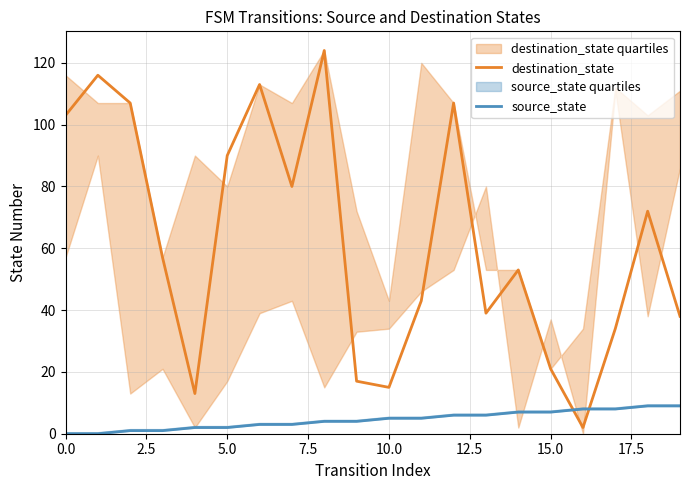

The destination_state series shows 21 at 15.0. True or false?

True